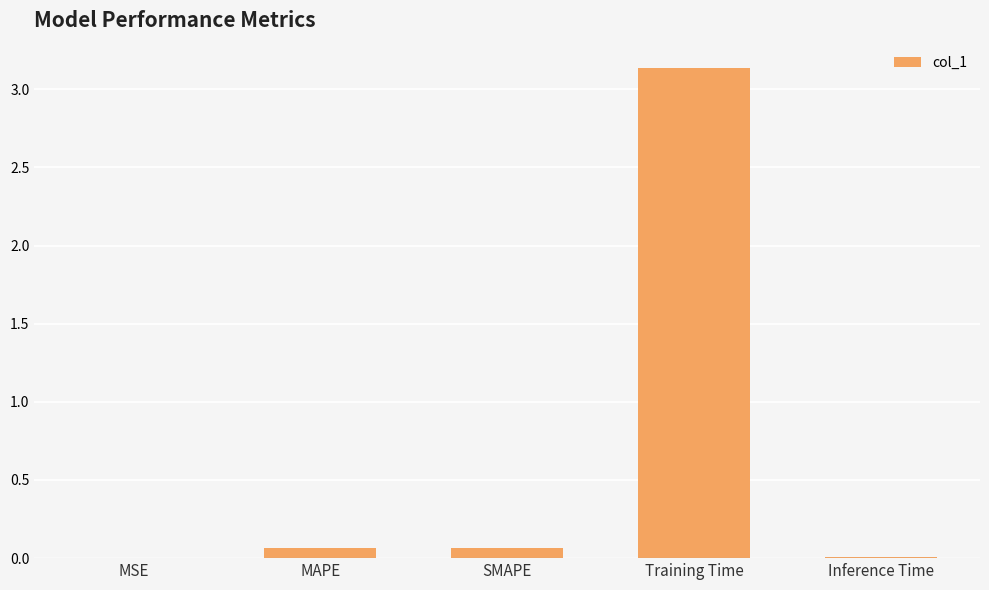

What is the change in value from MAPE to Training Time?

+3.1